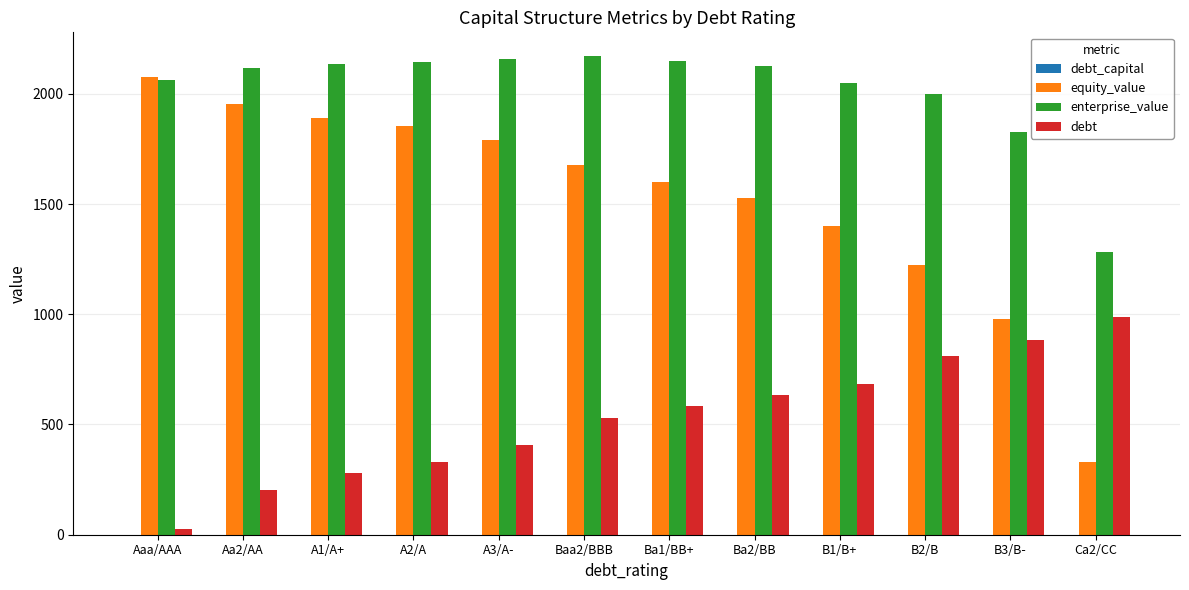

The value of debt at A1/A+ is 278.2. True or false?

True